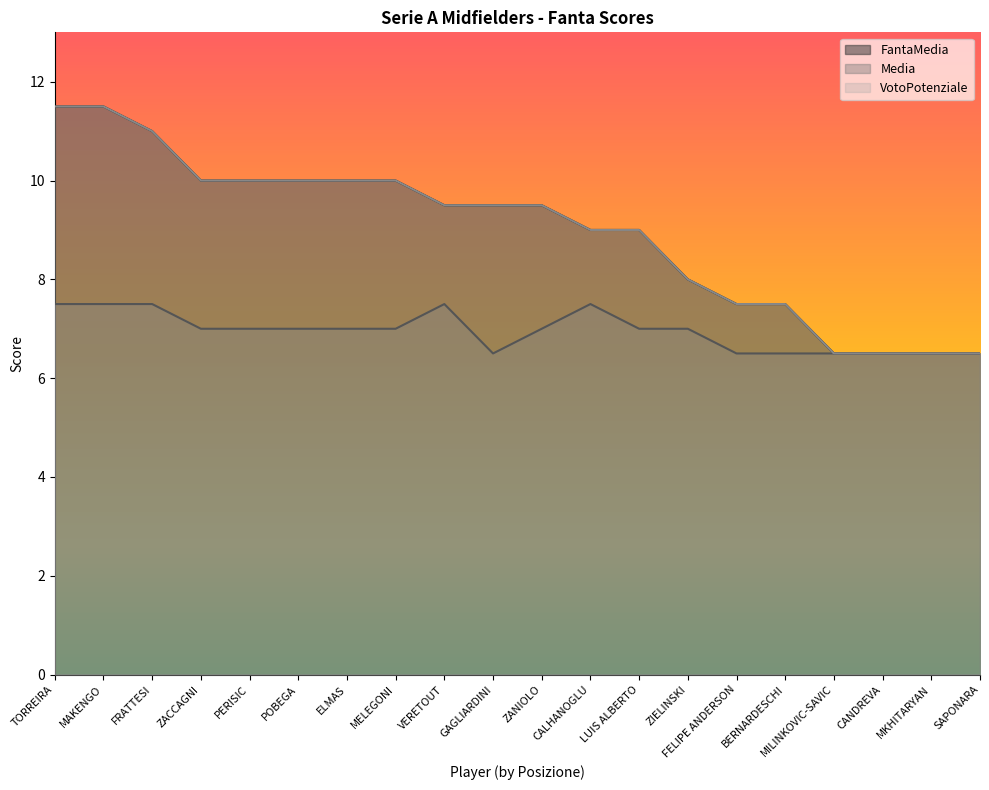

Where is the first local maximum for Media?

VERETOUT